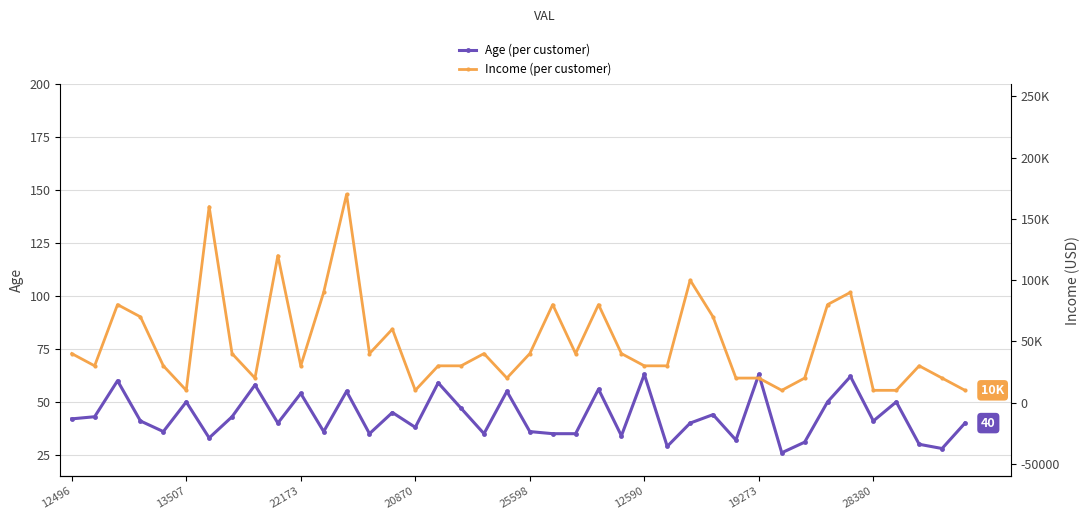

Count the number of categories in the chart.

40